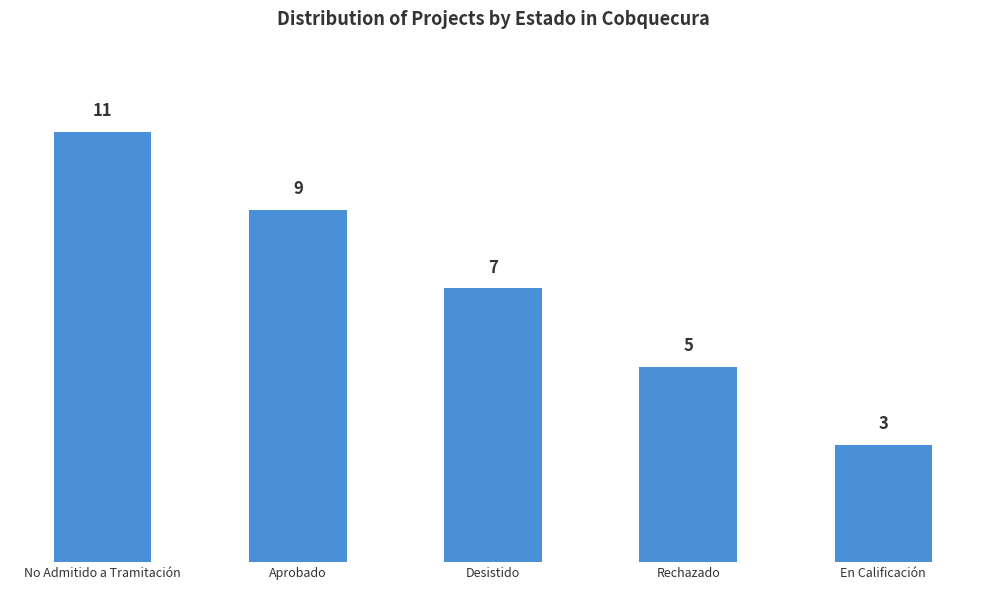

What is the ratio of the value at Desistido to the value at No Admitido a Tramitación?

0.6